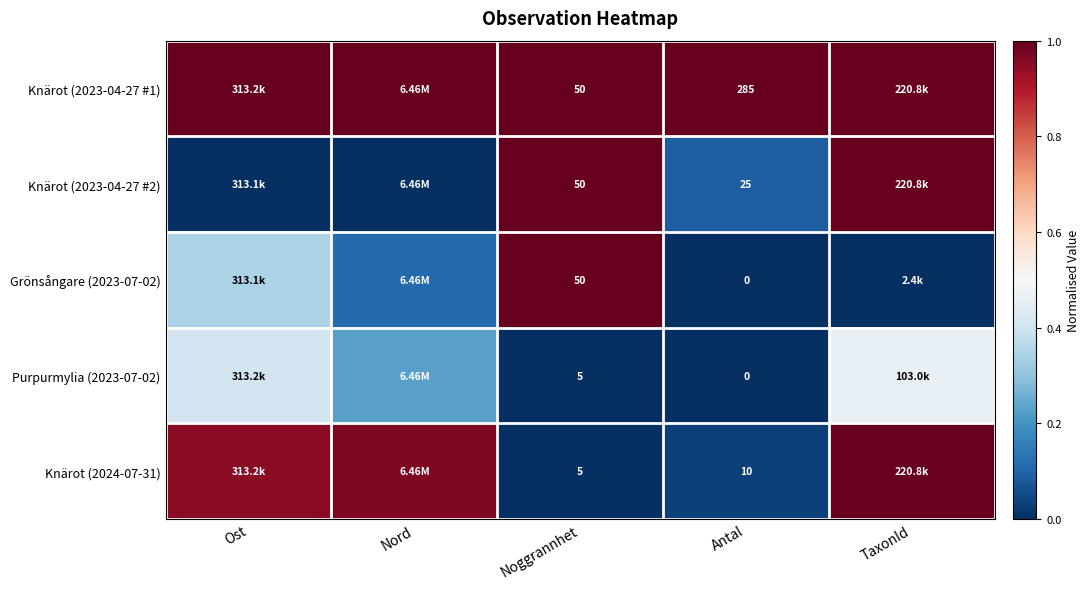

Rank the series by their maximum value, from highest to lowest.

Knärot (2023-04-27 #1), Knärot (2023-04-27 #2), Grönsångare (2023-07-02), Knärot (2024-07-31), Purpurmylia (2023-07-02)